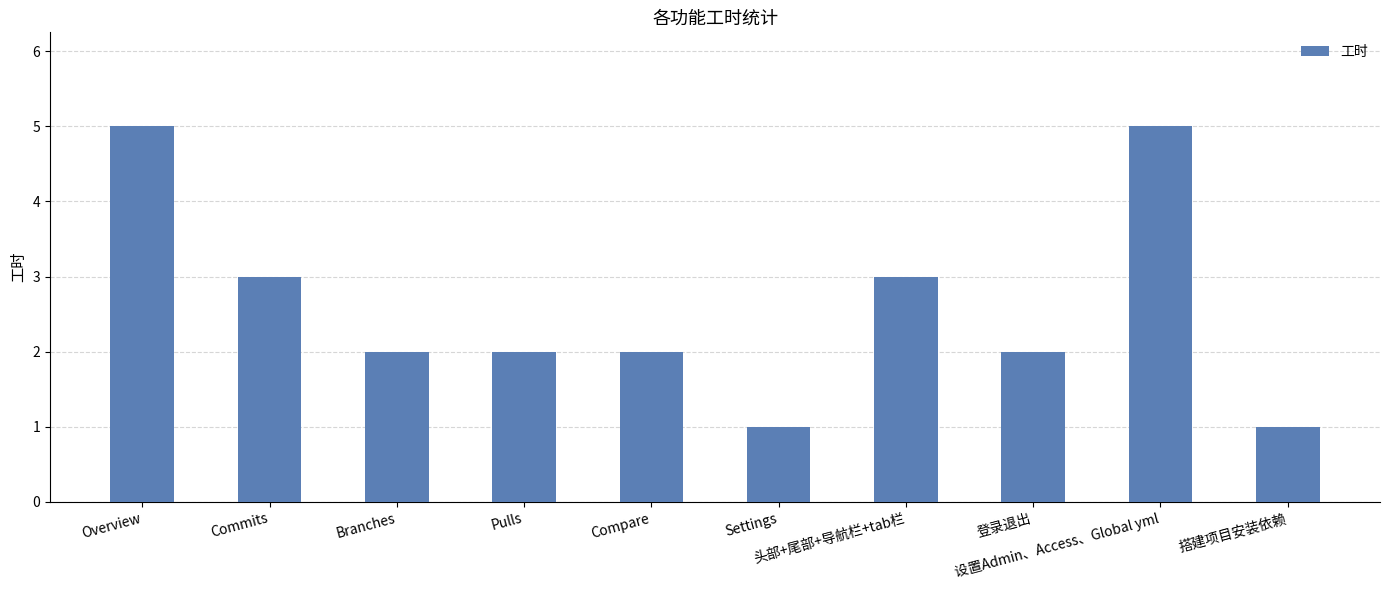

What is the maximum value shown in the chart?

5